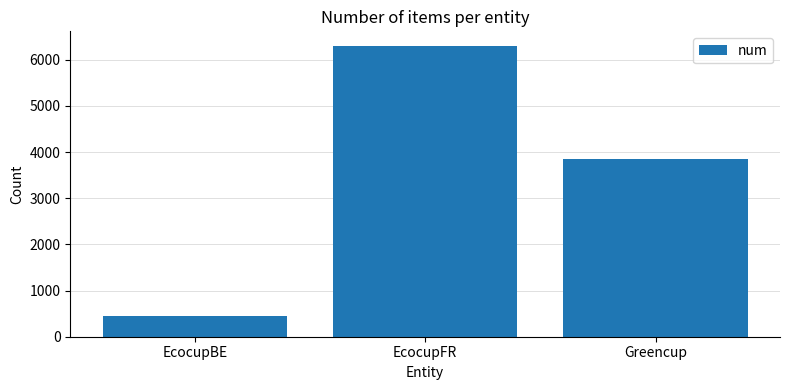

What is the difference between the maximum and minimum values?

5850